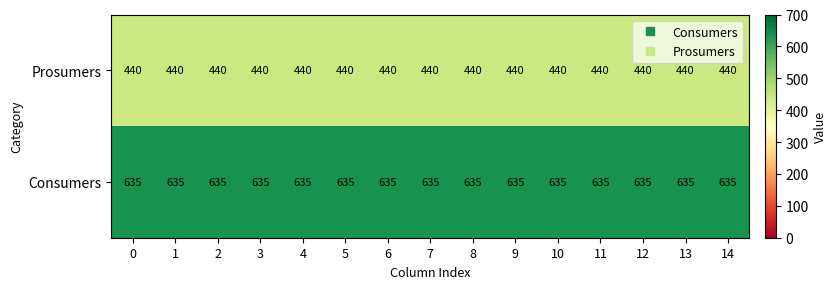

What is the spread (max minus min) of values at 4?

195